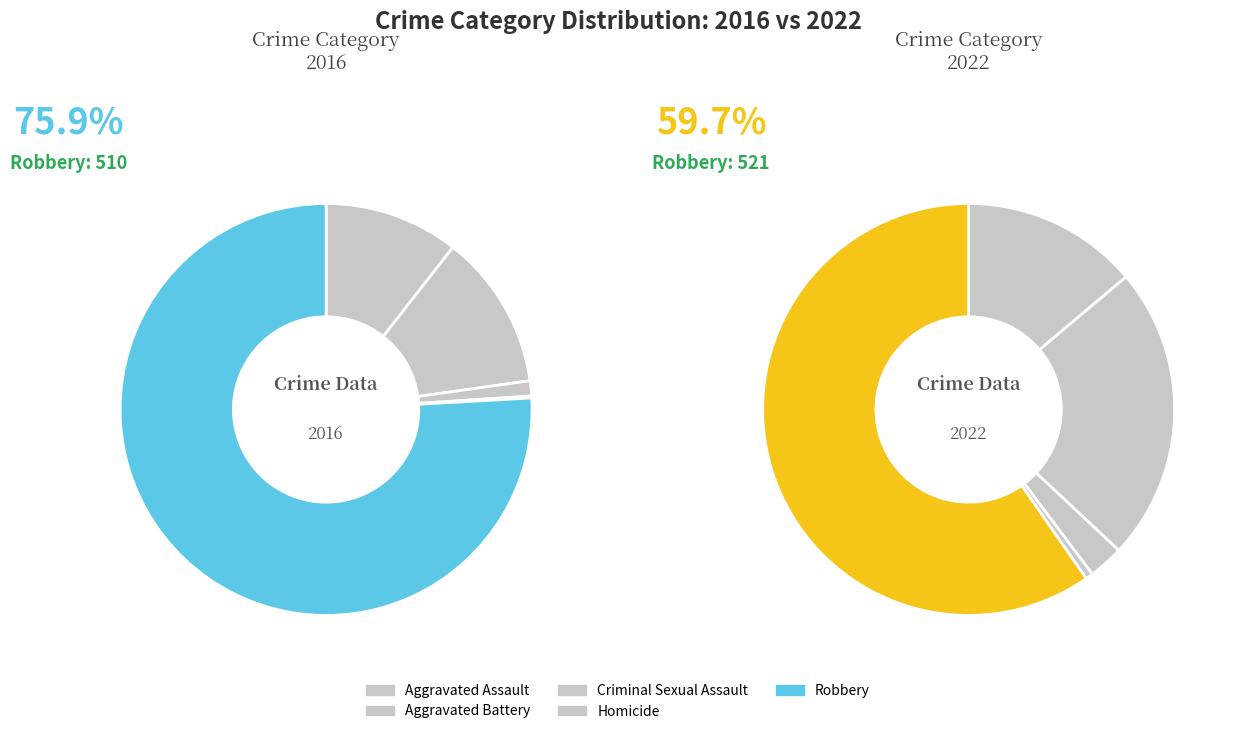

What is the spread (max minus min) of values at 4?

11